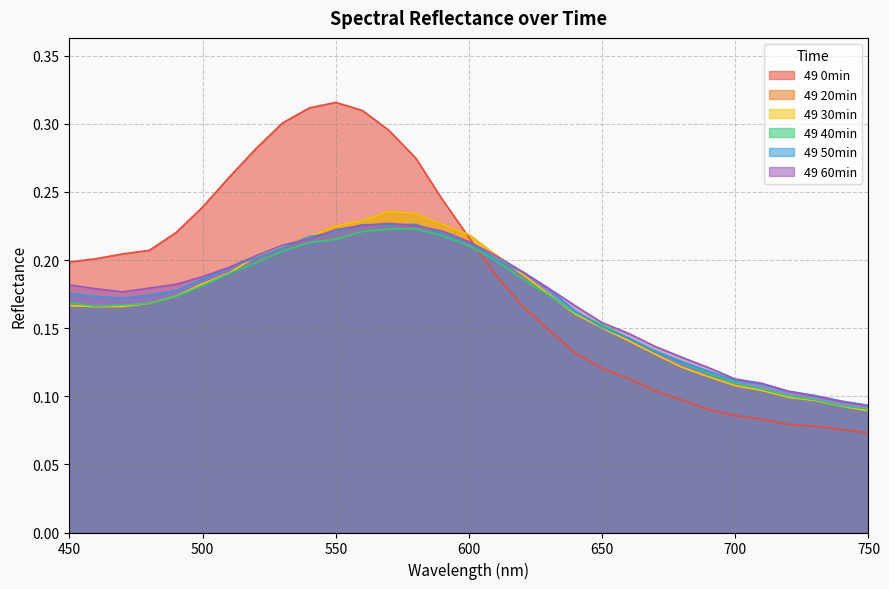

What is the maximum value for 49 0min?

0.3